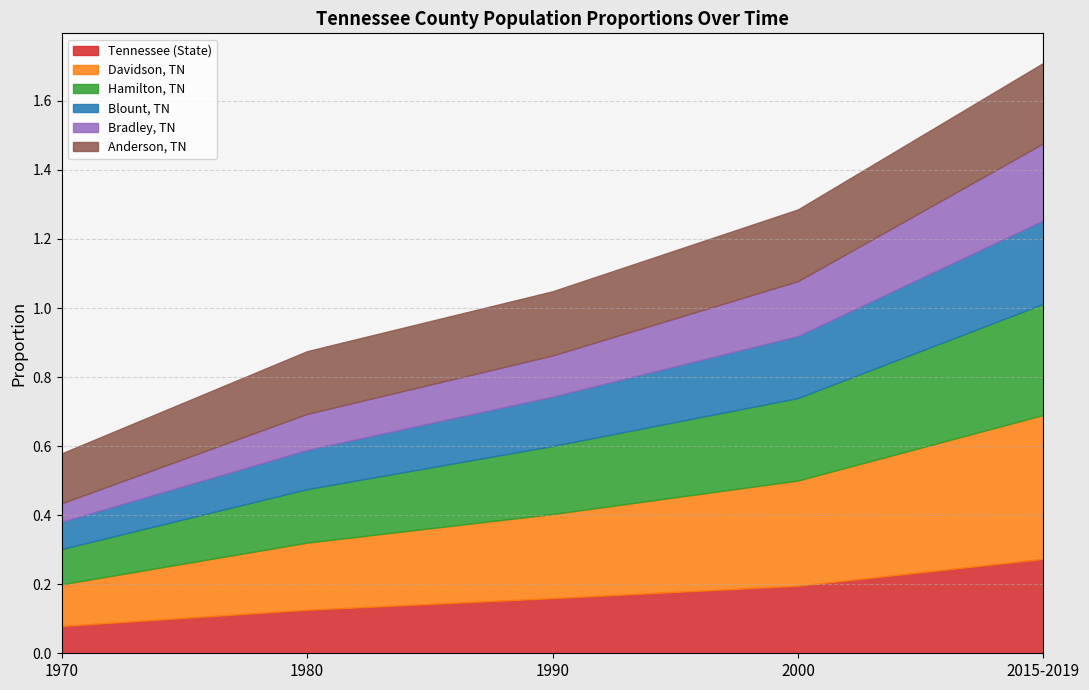

At which category is the sum across all series the highest?

2015-2019